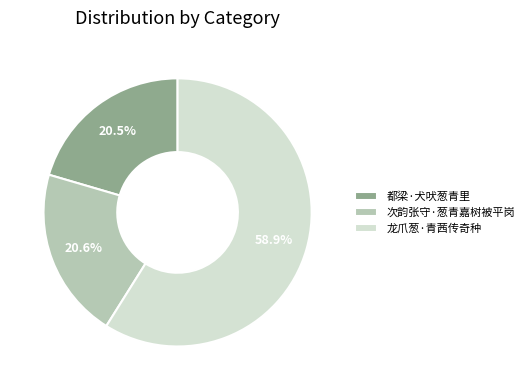

To the nearest percent, what is the average slice percentage?

33%